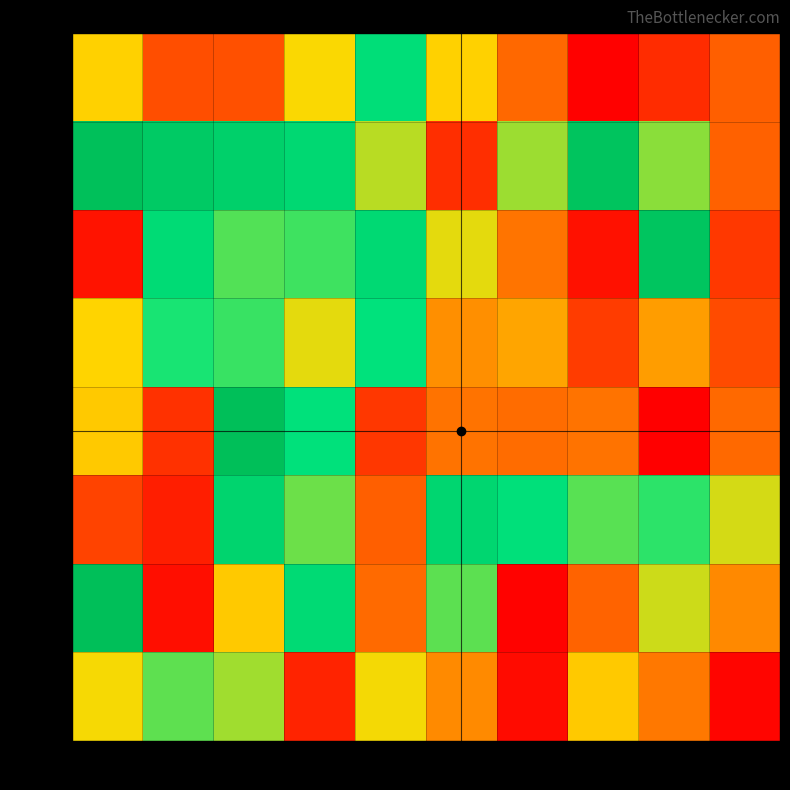

How many data points does each series have?

10